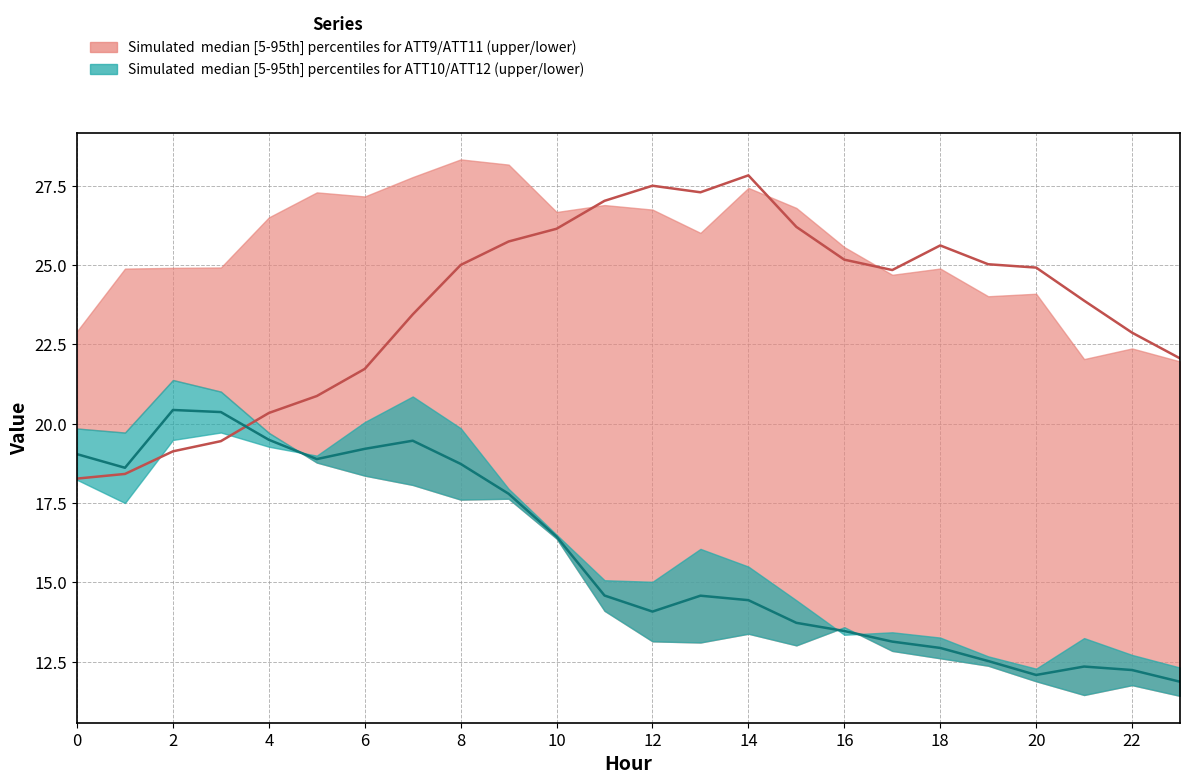

True or false: ATT9/ATT11/ATT12 median has a value of 7.8 at 18.

False